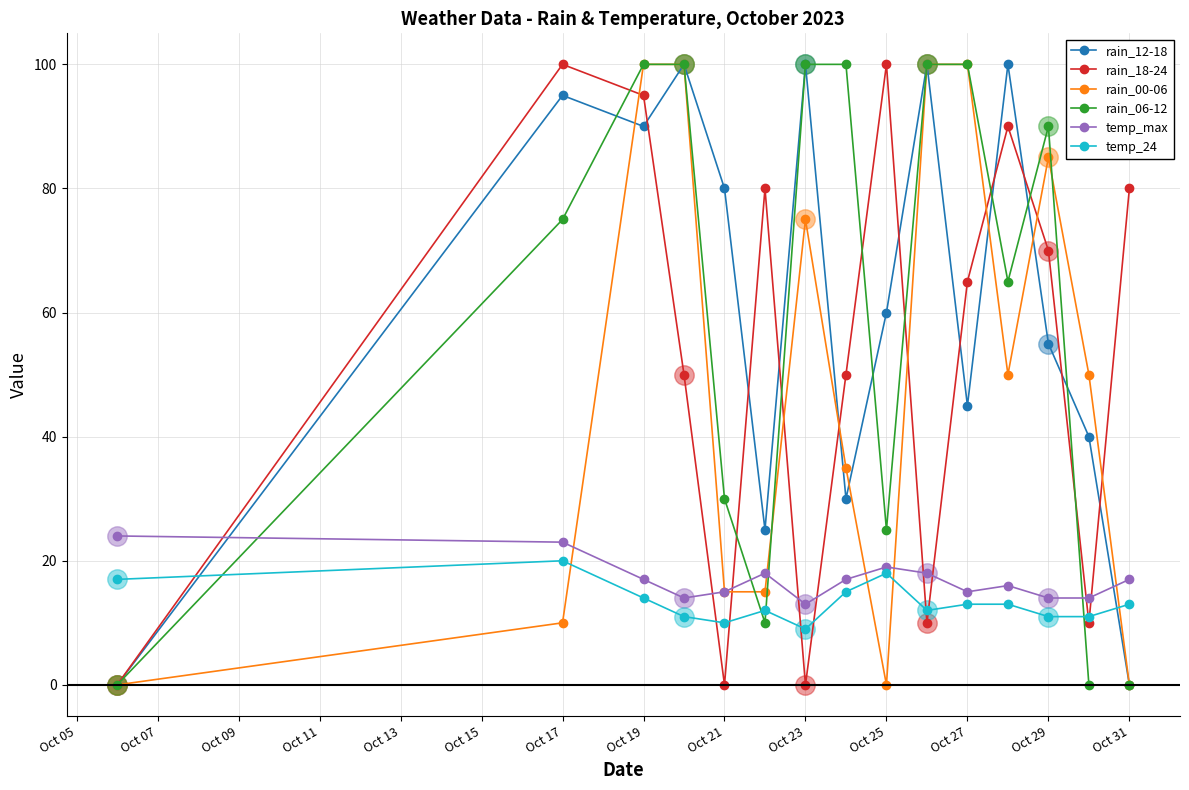

True or false: temp_max and rain_06-12 intersect in this chart.

True